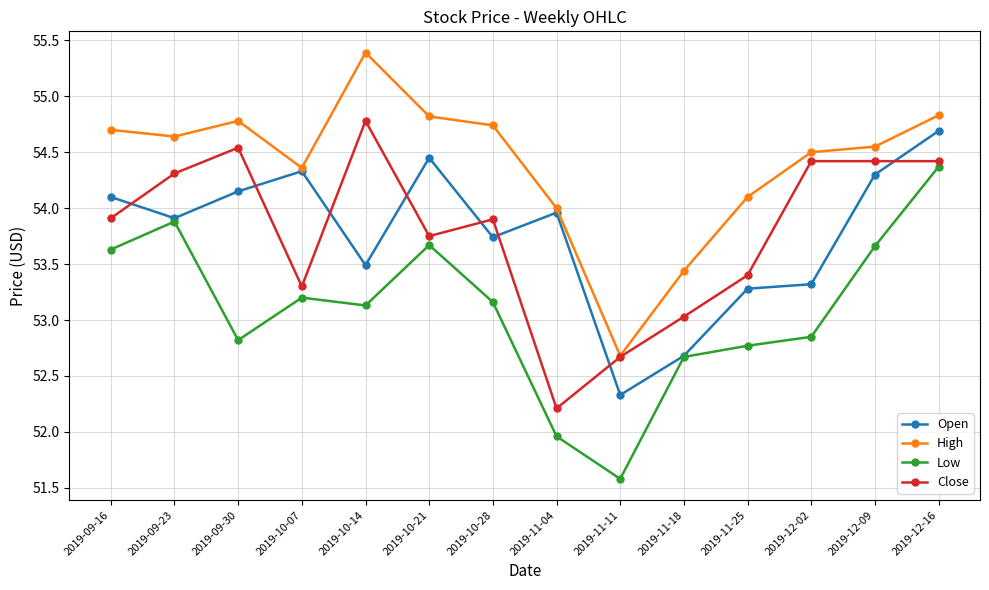

Where do Open and Close first cross each other?

2019-09-16 and 2019-09-23